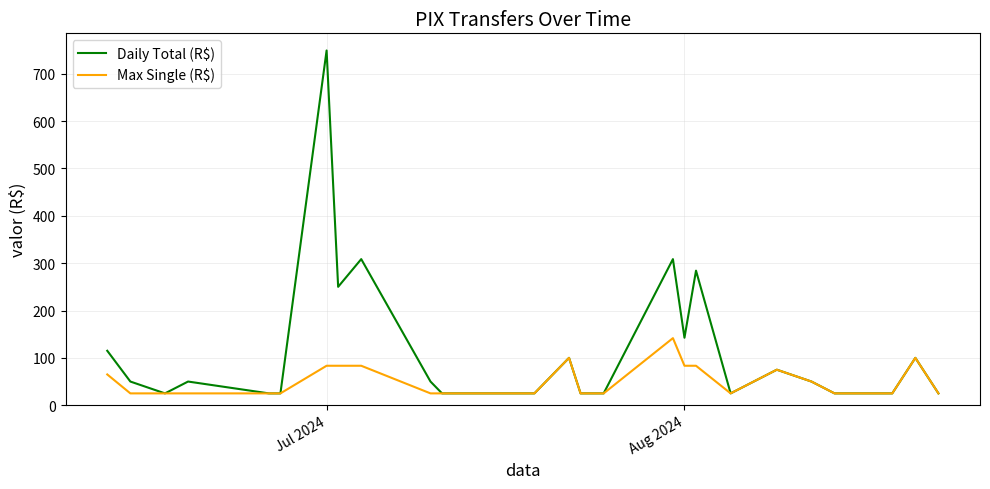

Which series has the largest range (max minus min)?

Daily Total (R$)